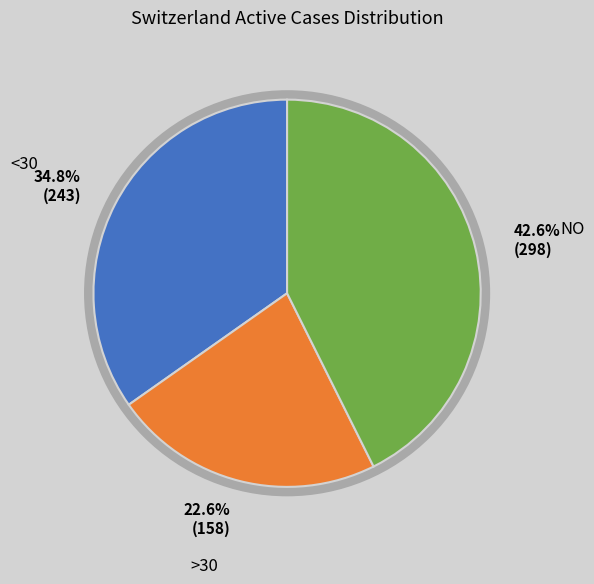

Is there a majority slice in this chart?

No